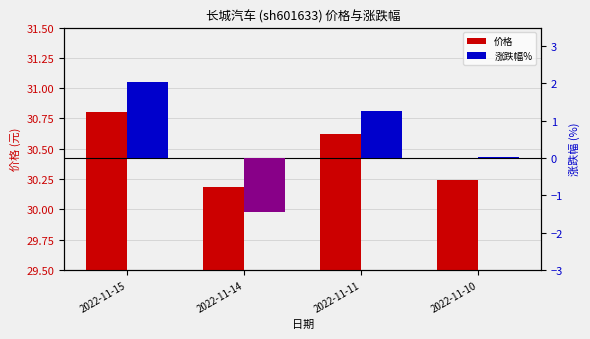

Is the value of 涨跌幅% at 2022-11-14 greater than the value of 价格 at 2022-11-15?

No